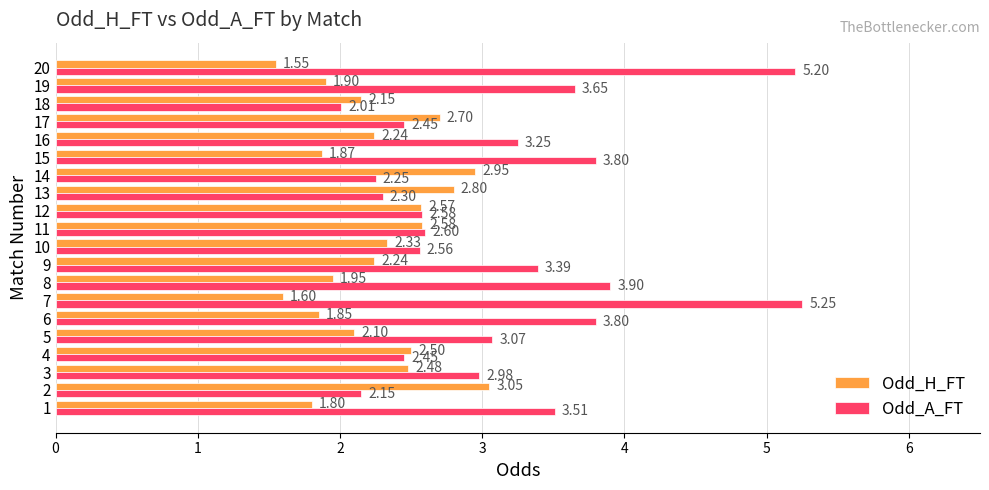

Which series has the largest total across all categories?

Odd_A_FT